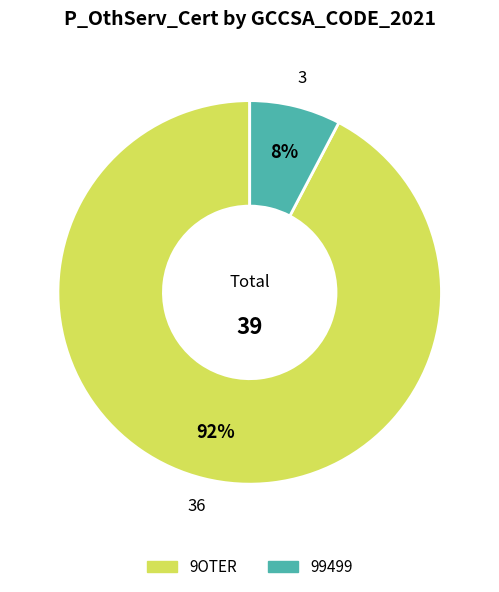

To the nearest percent, what is the average slice percentage?

50%